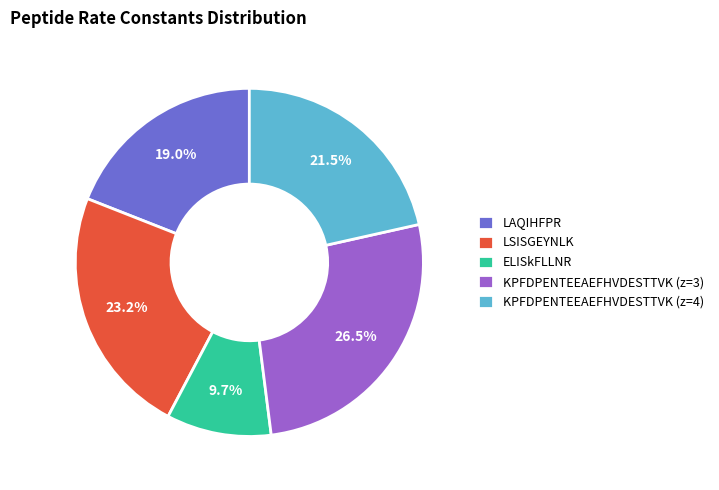

Rank the categories by value from highest to lowest.

KPFDPENTEEAEFHVDESTTVK (z=3), LSISGEYNLK, KPFDPENTEEAEFHVDESTTVK (z=4), LAQIHFPR, ELISkFLLNR